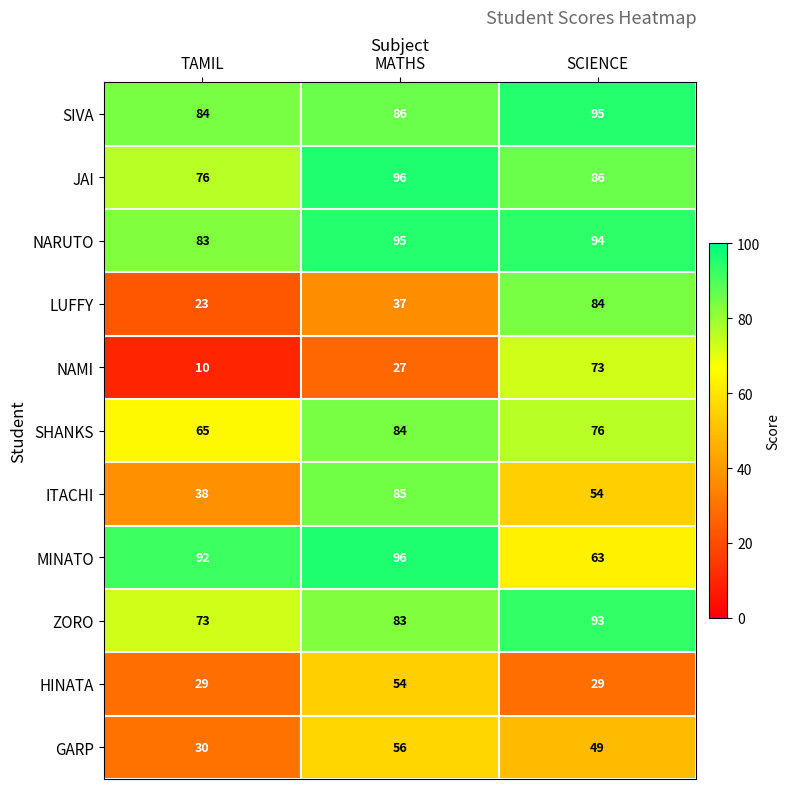

Rank the categories by ITACHI value from highest to lowest.

MATHS, SCIENCE, TAMIL